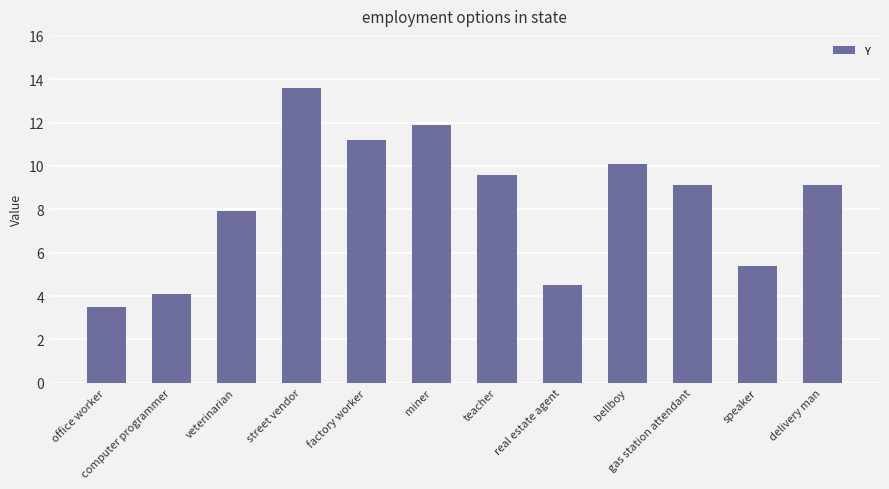

Approximately how many times larger is the value at bellboy compared to office worker?

2.9